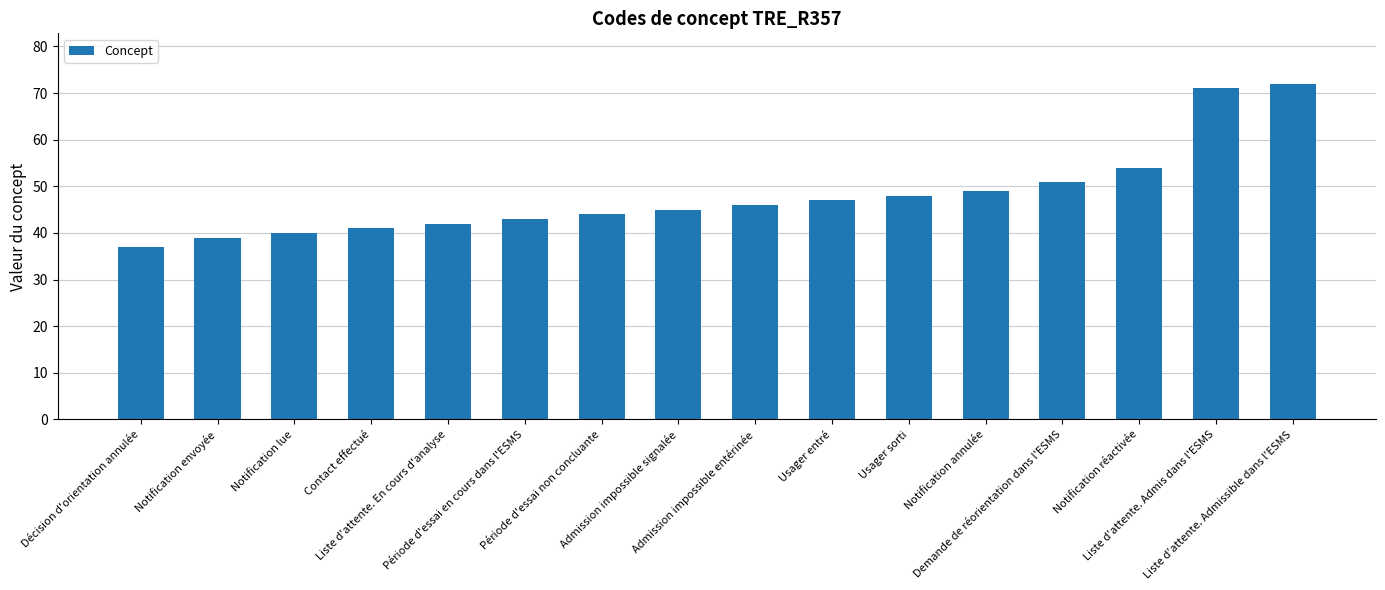

What is the difference between the maximum and second lowest values?

33